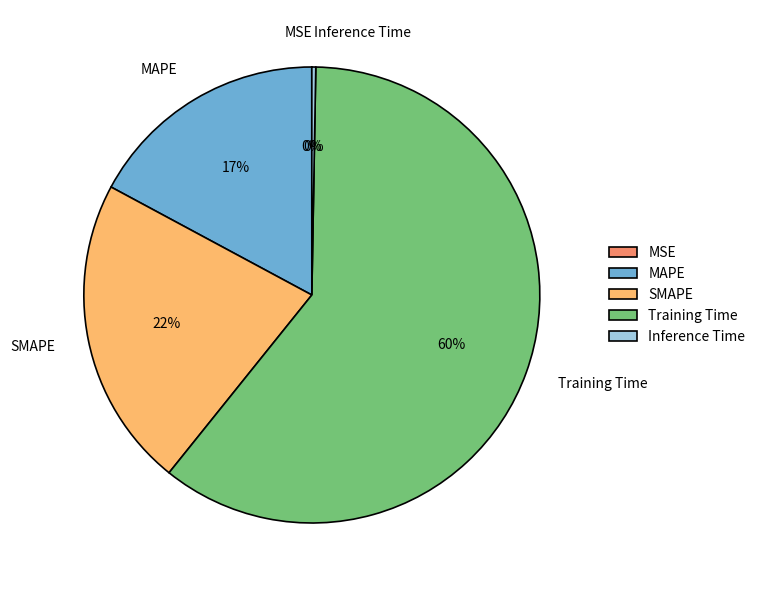

What is the largest slice in the pie chart?

Training Time